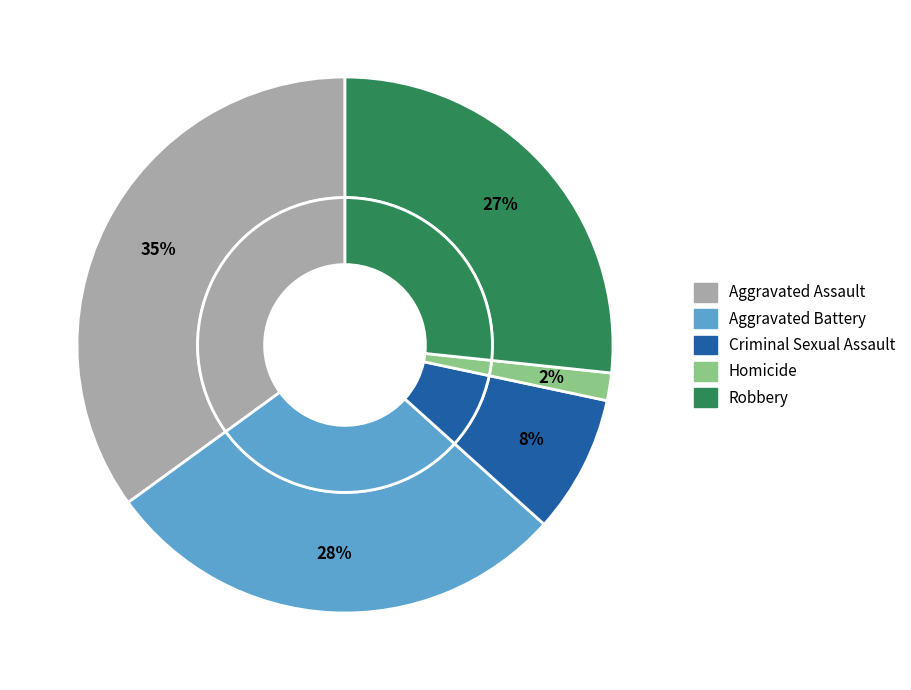

Combined, what portion of the pie is Homicide and Aggravated Battery?

30.0%